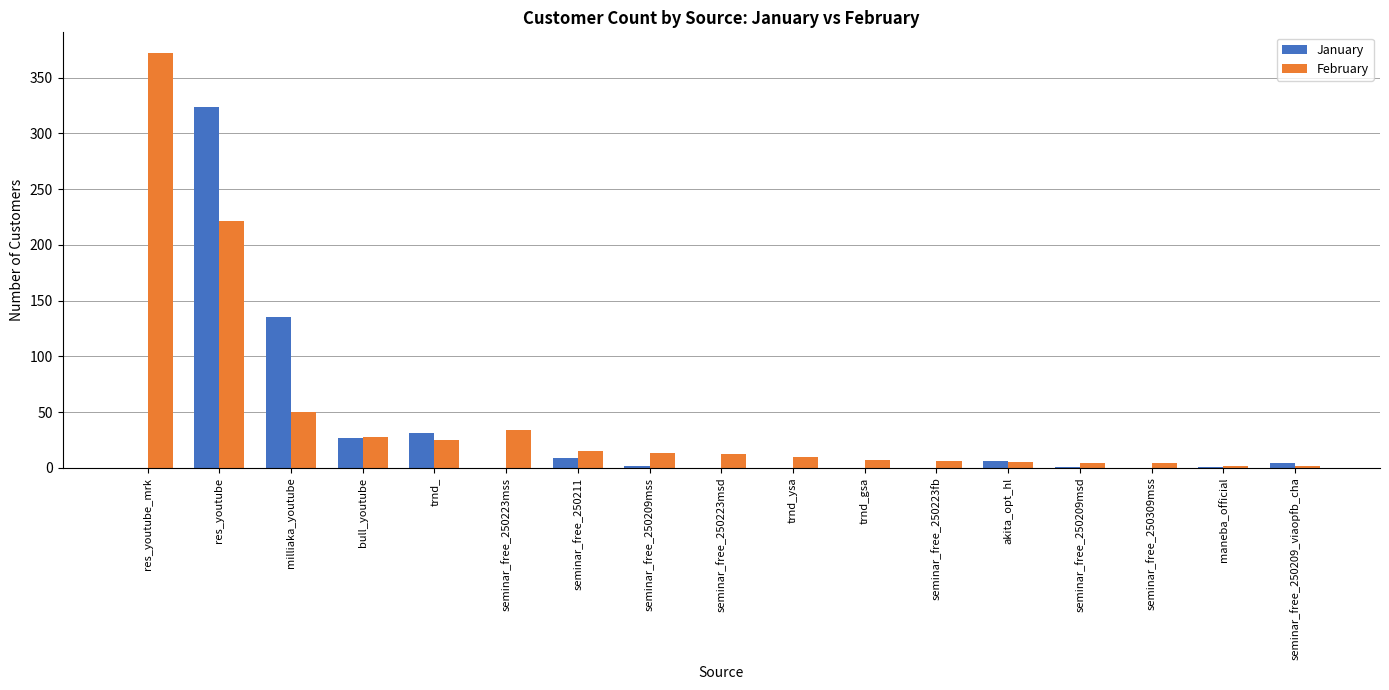

At which category is the sum across all series the highest?

res_youtube